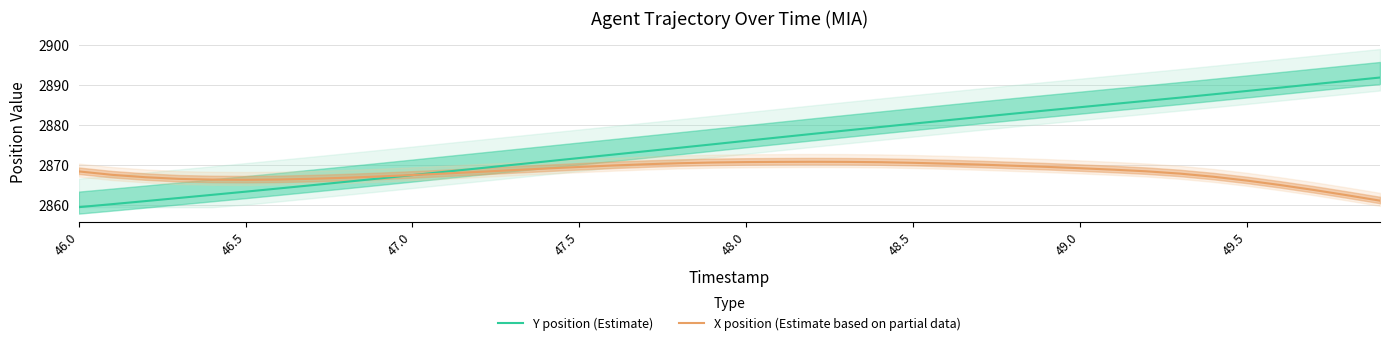

What is the lowest value of the X position (Estimate based on partial data) series?

2861.0